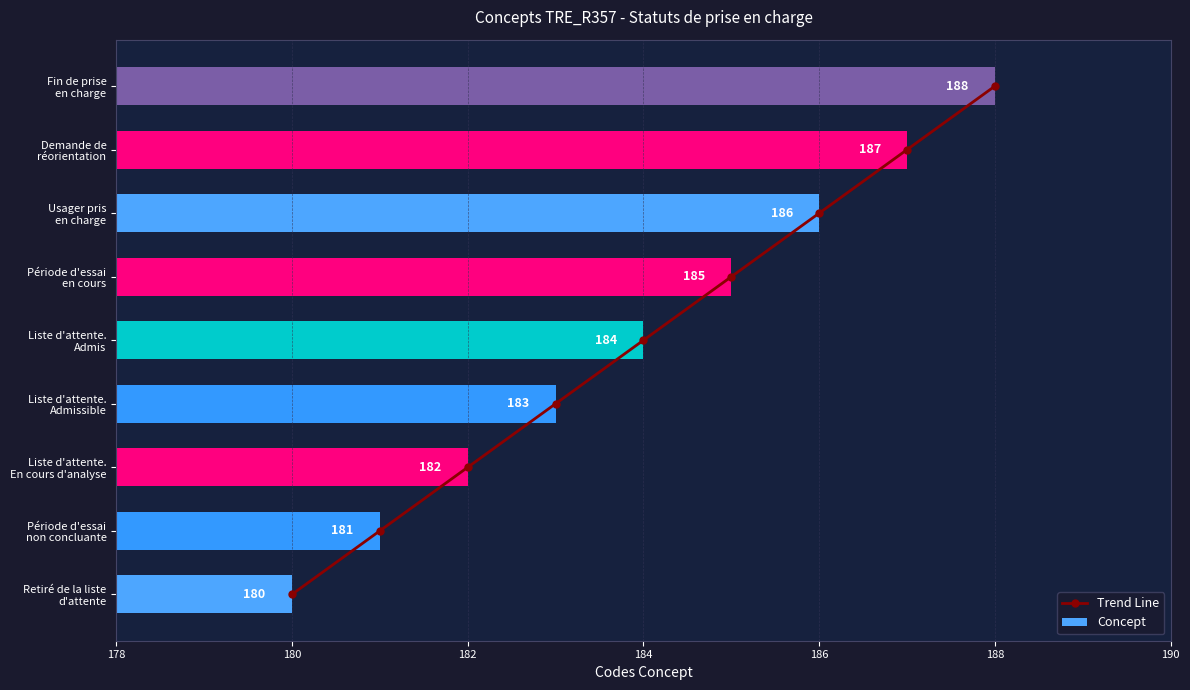

What is the lowest value of the Concept series?

180